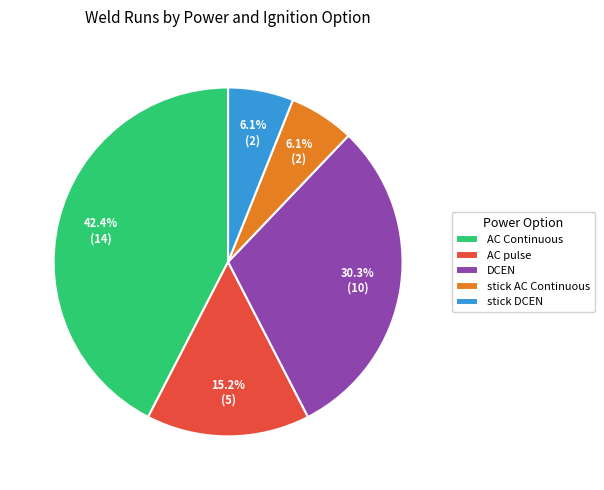

How many segments does this pie chart have?

5